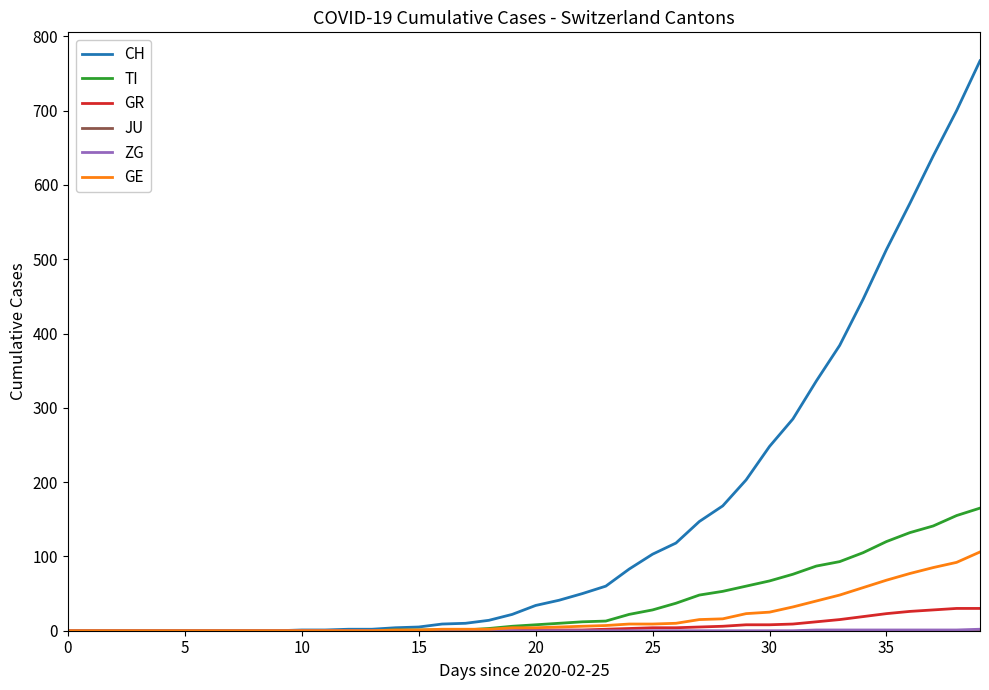

What is the greatest value displayed?

767